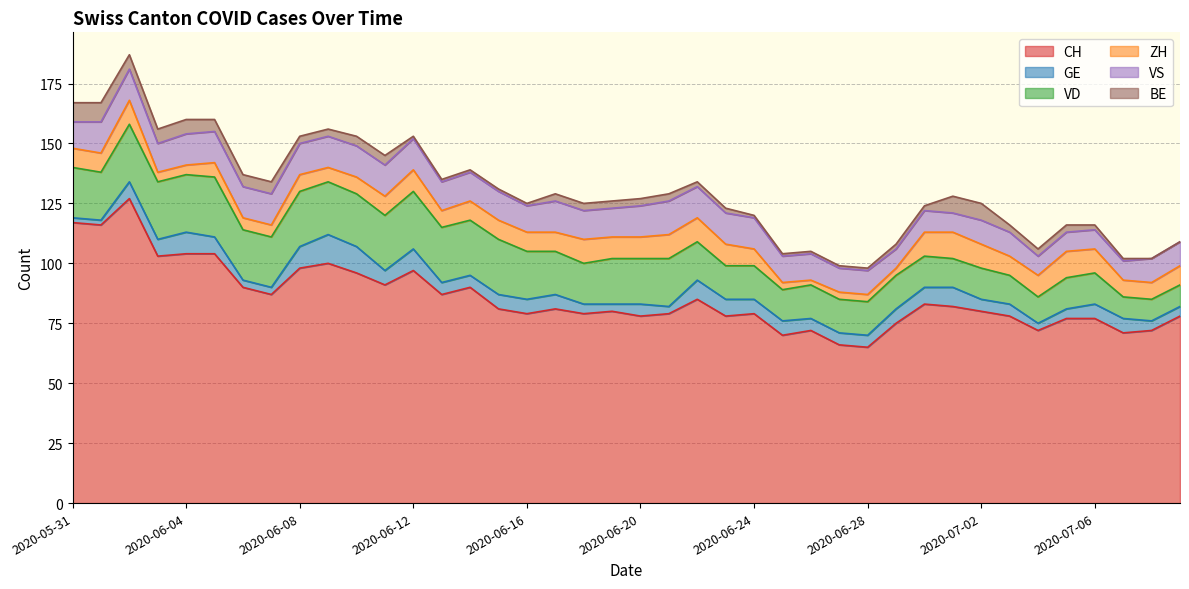

What are all the series names shown in the legend?

CH, GE, VD, ZH, VS, BE